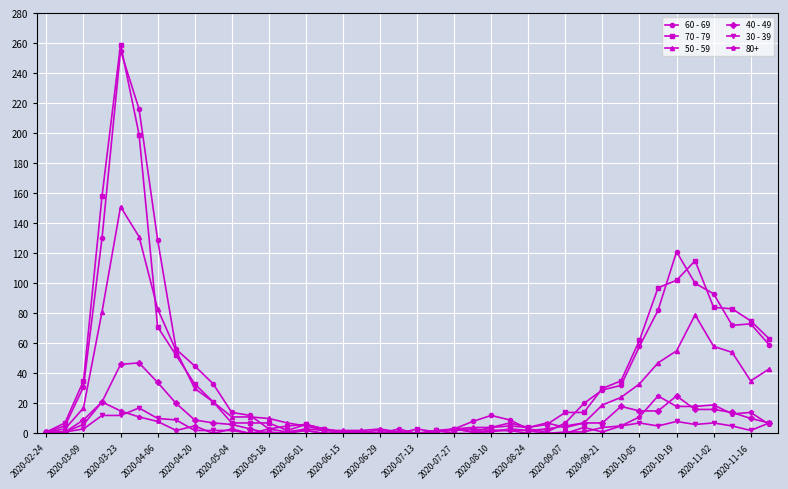

Which series has the largest range (max minus min)?

70 - 79